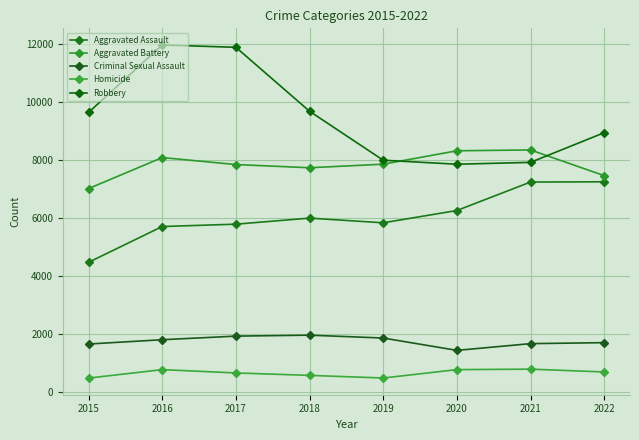

What is the difference between the second highest and minimum values in the Criminal Sexual Assault series?

491